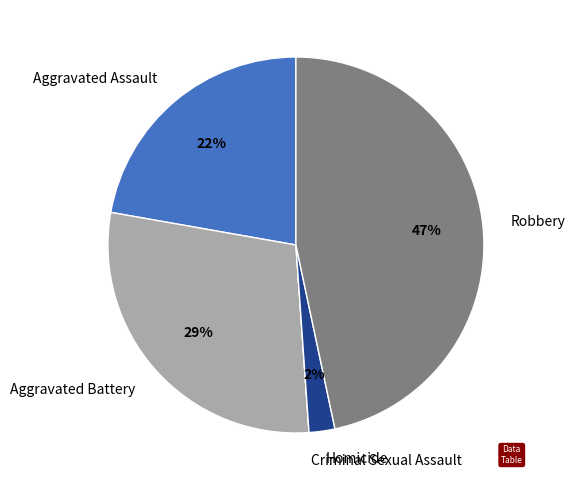

Is it true that Aggravated Assault is 22% of the pie?

True